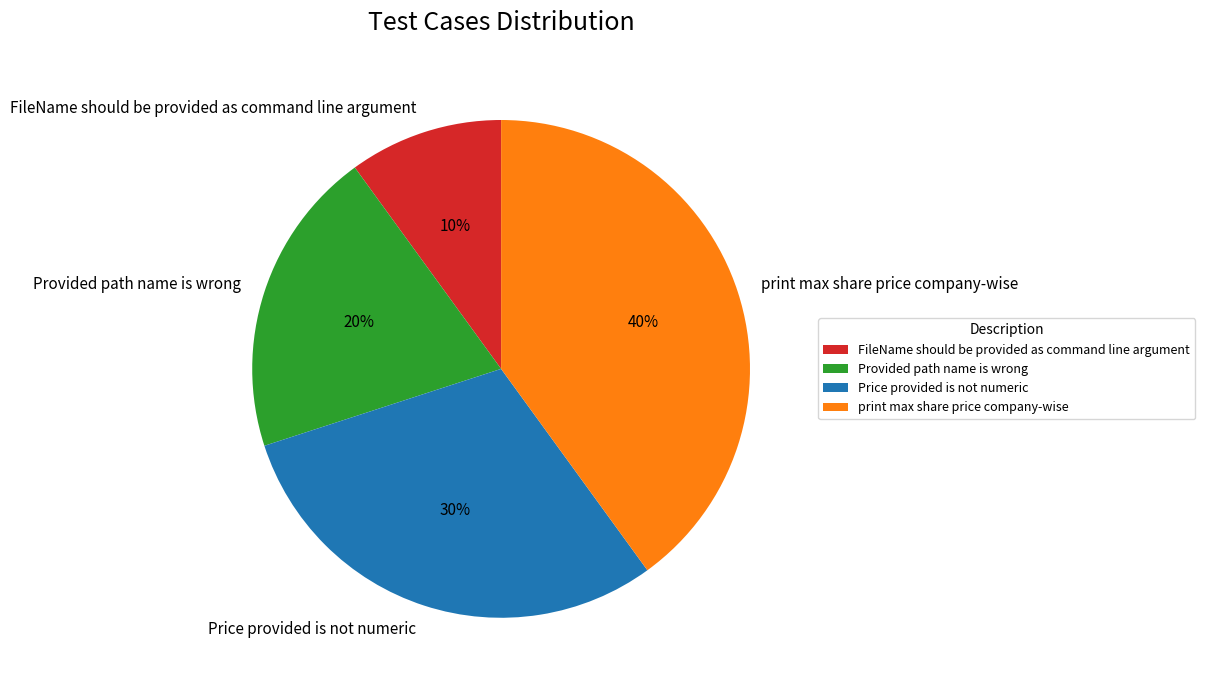

Is it true that Provided path name is wrong is 31% of the pie?

False